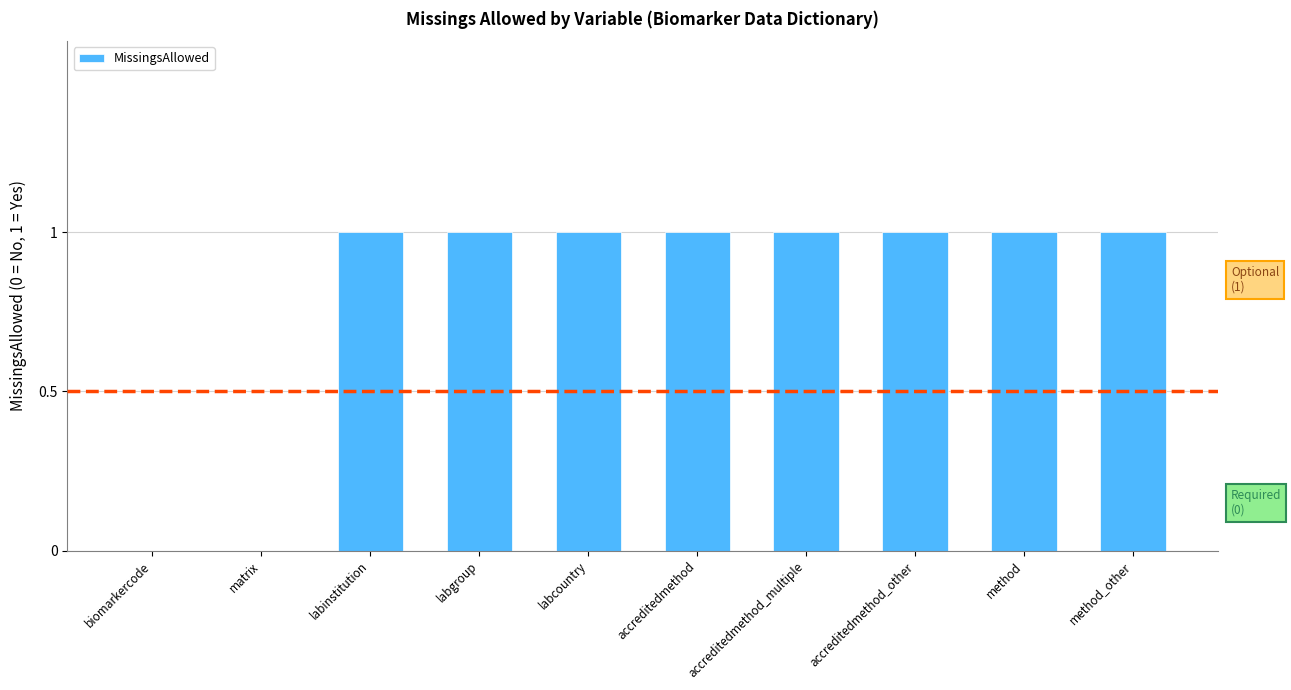

The chart shows a value of 0 at biomarkercode. True or false?

True